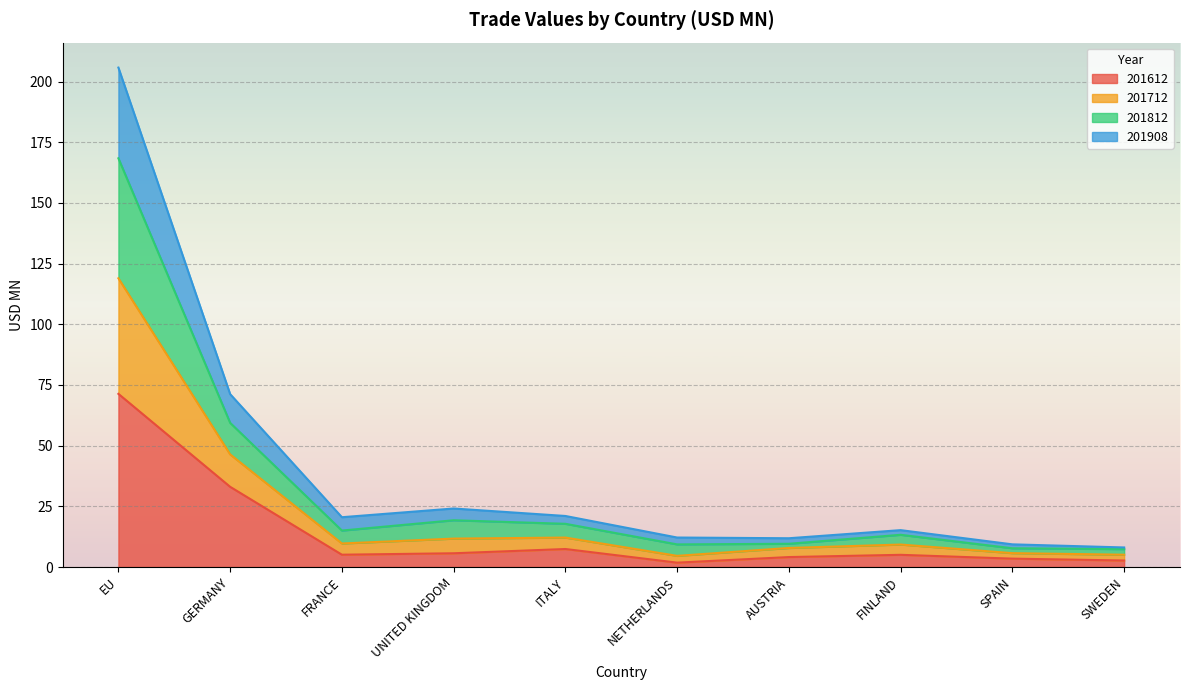

What is the highest value of the 201612 series?

71.3